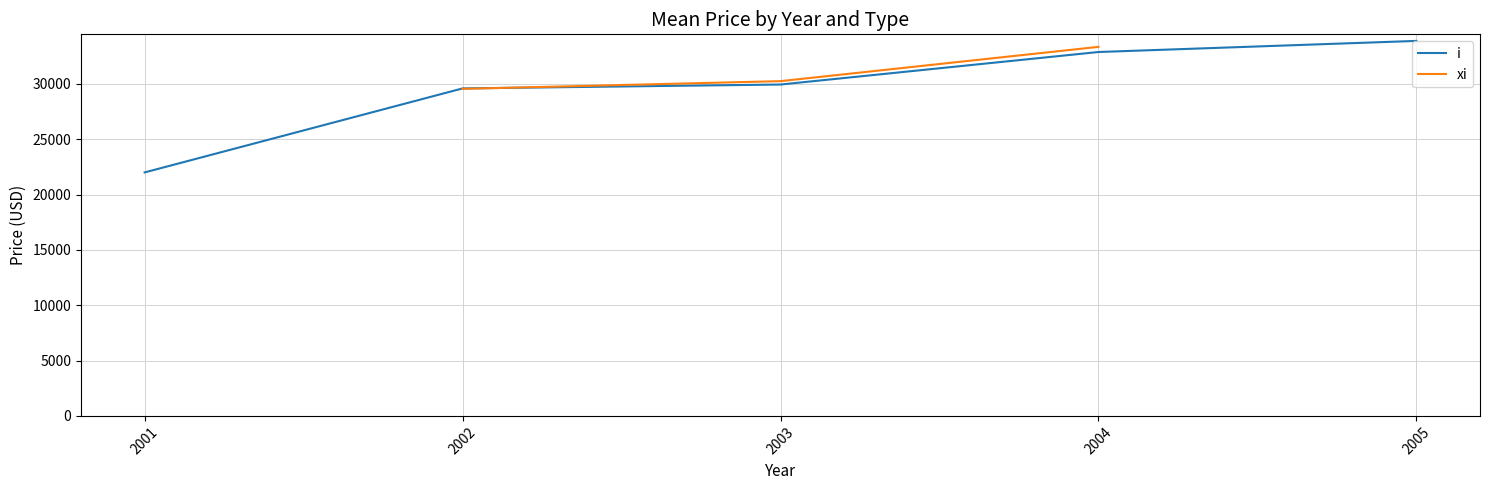

True or false: i and xi intersect in this chart.

True